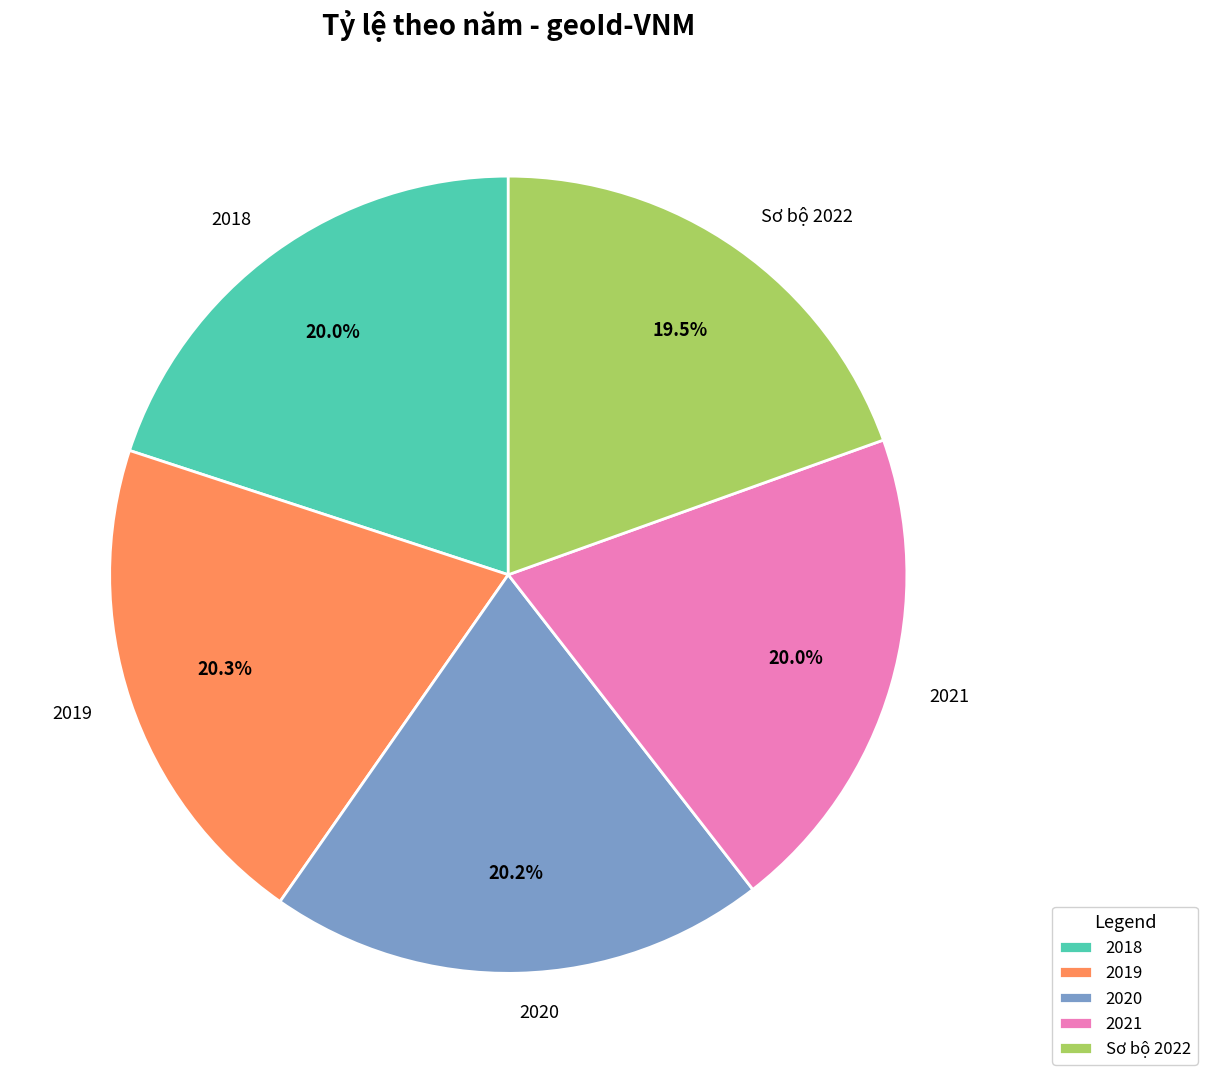

What portion of the pie excludes 2021?

80.0%